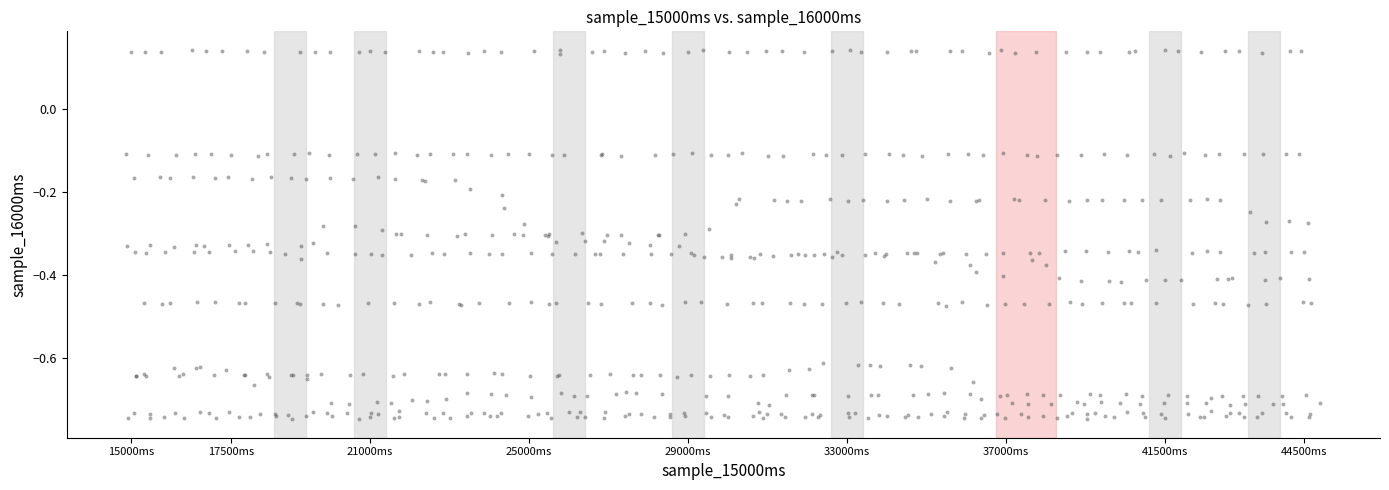

What is the range of X values (max minus min)?

60.1